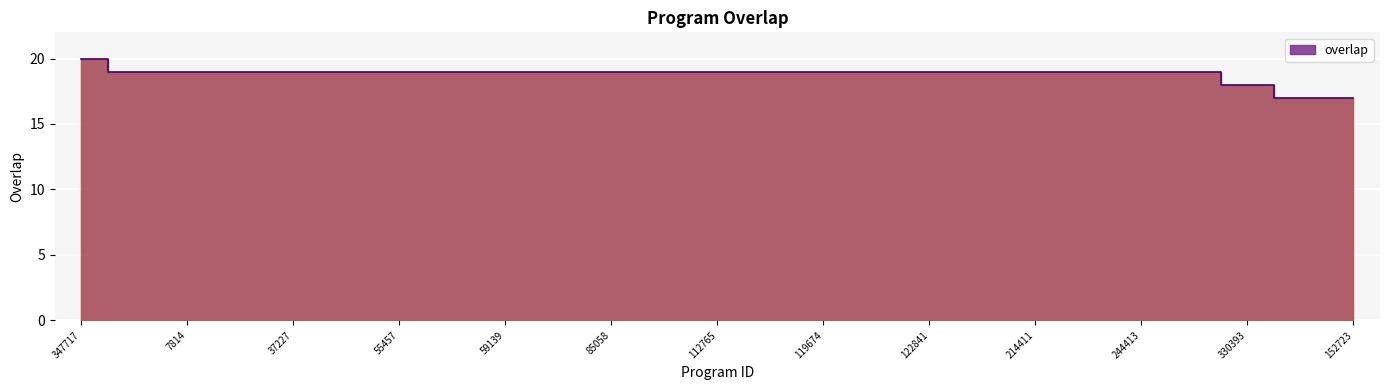

Rank the categories by value from highest to lowest.

347717, 1511, 7814, 7949, 37227, 51064, 55457, 59132, 59139, 59141, 85058, 90739, 112765, 115362, 119674, 122840, 122841, 160094, 214411, 235127, 244413, 331739, 330393, 87230, 152723